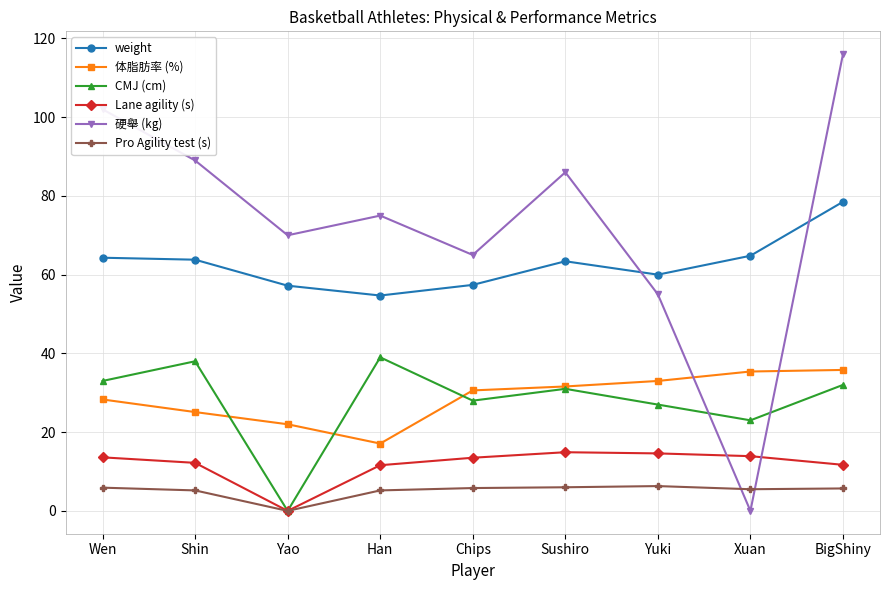

What is the difference between the maximum and minimum values in the 体脂肪率 (%) series?

18.7